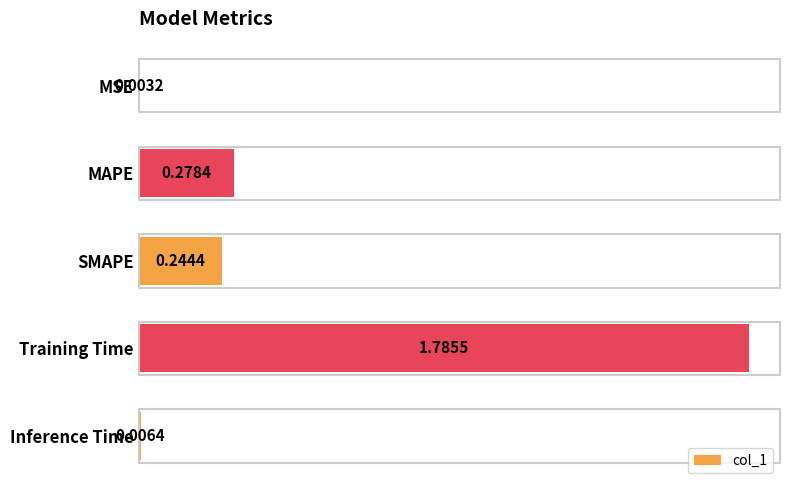

What is the change in value from SMAPE to Training Time?

+1.5